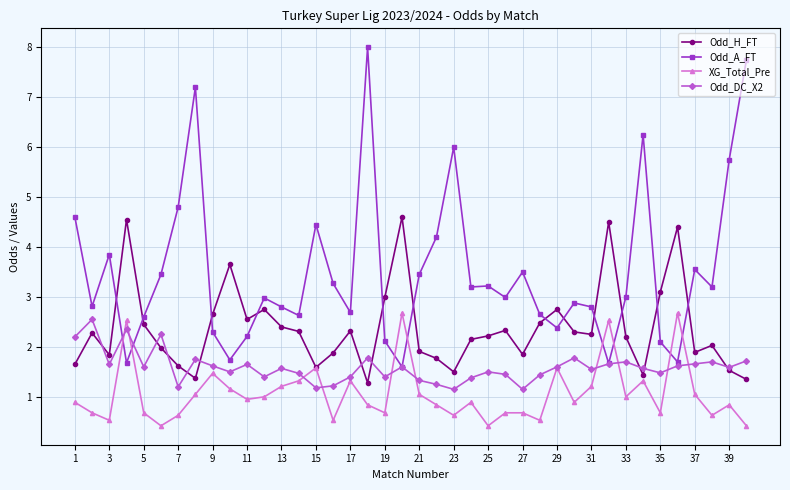

Rank the series by their maximum value, from highest to lowest.

Odd_A_FT, Odd_H_FT, XG_Total_Pre, Odd_DC_X2